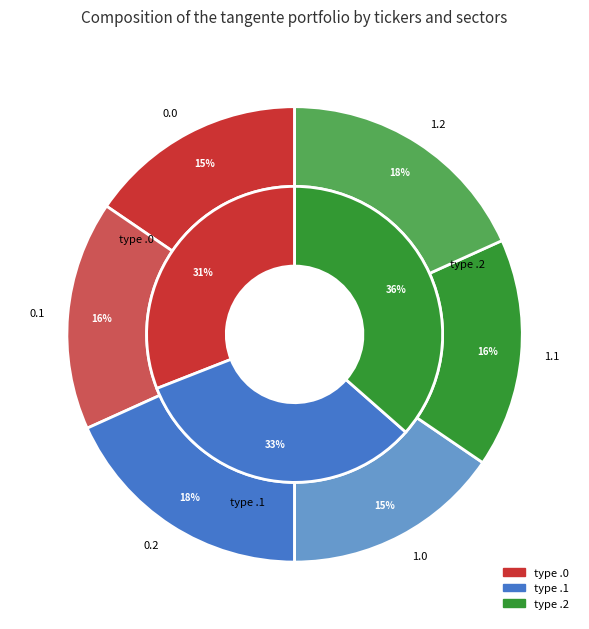

How many slices are in this pie chart?

6